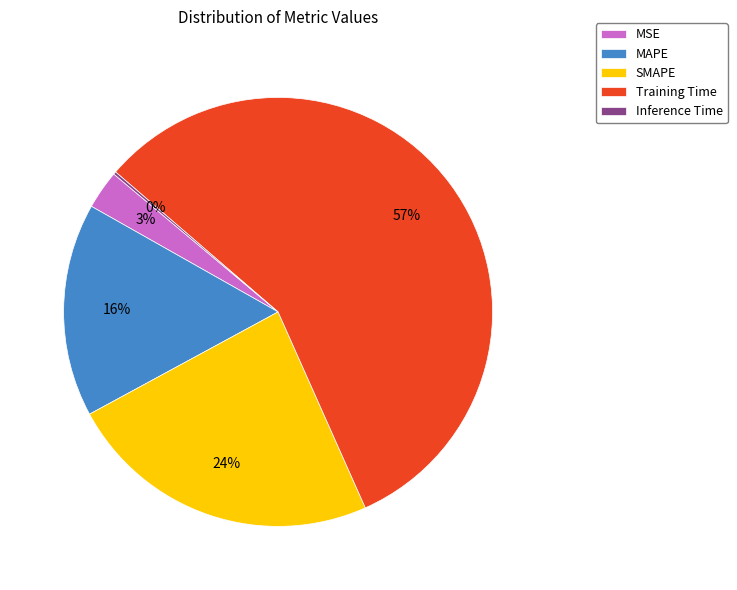

To the nearest percent, what is the average slice percentage?

20%